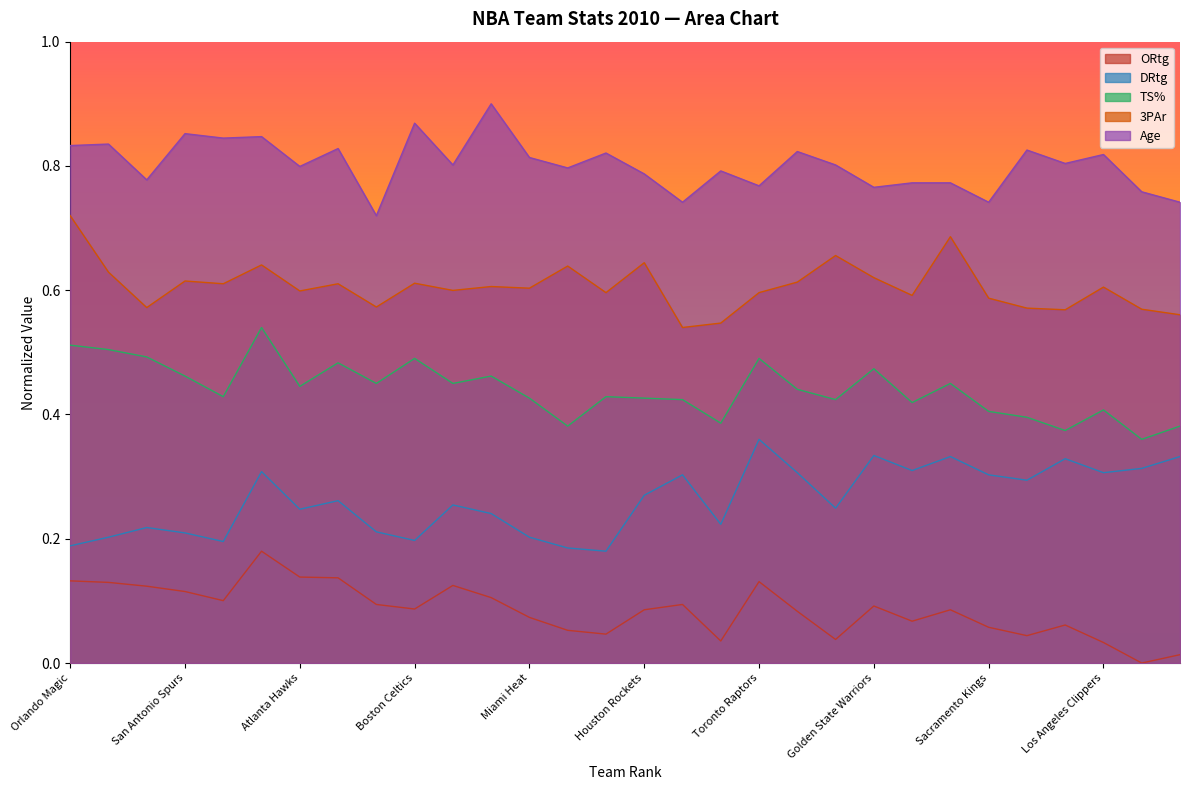

What is the sum of all Age values?

24.1